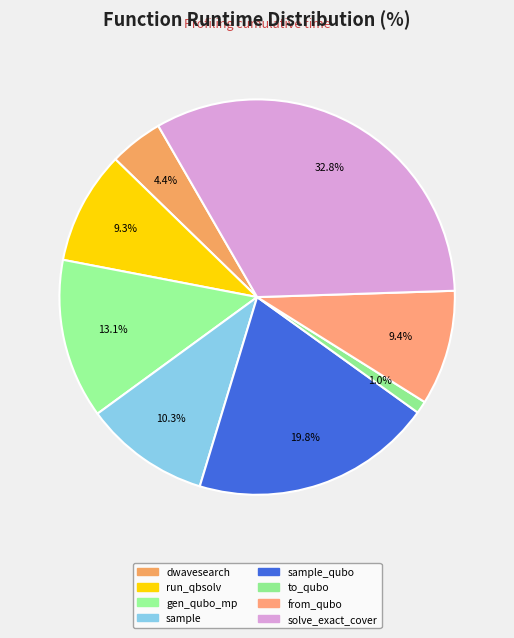

How many slices are in this pie chart?

8